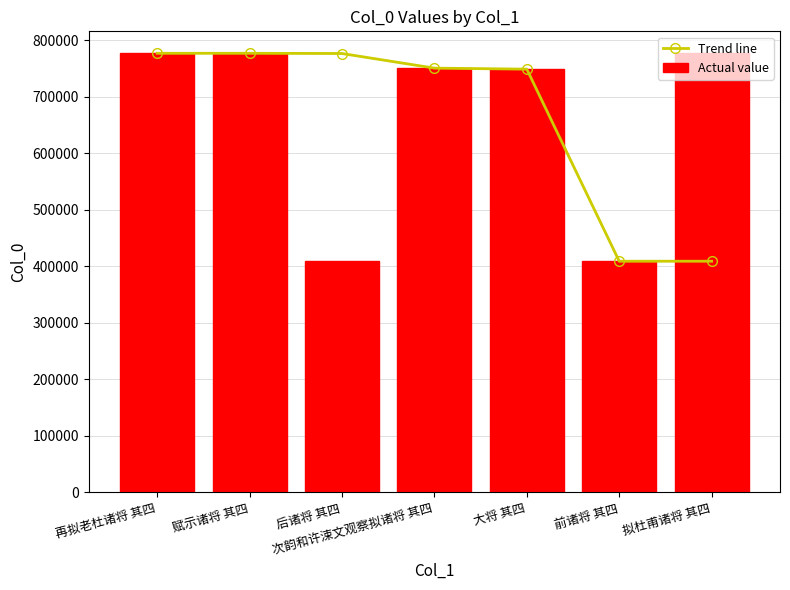

What are all the series names shown in the legend?

Trend line, Actual value